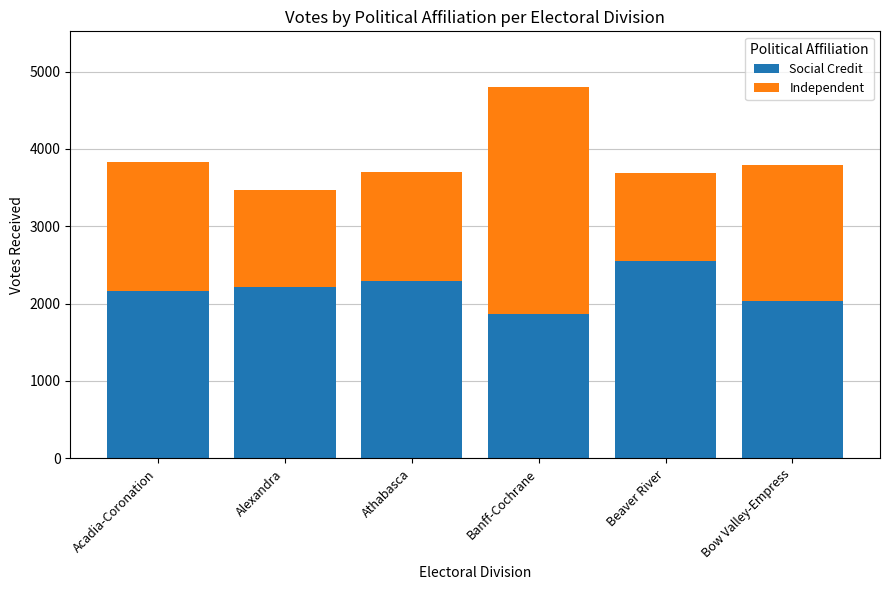

At which label does Social Credit reach its peak?

Beaver River